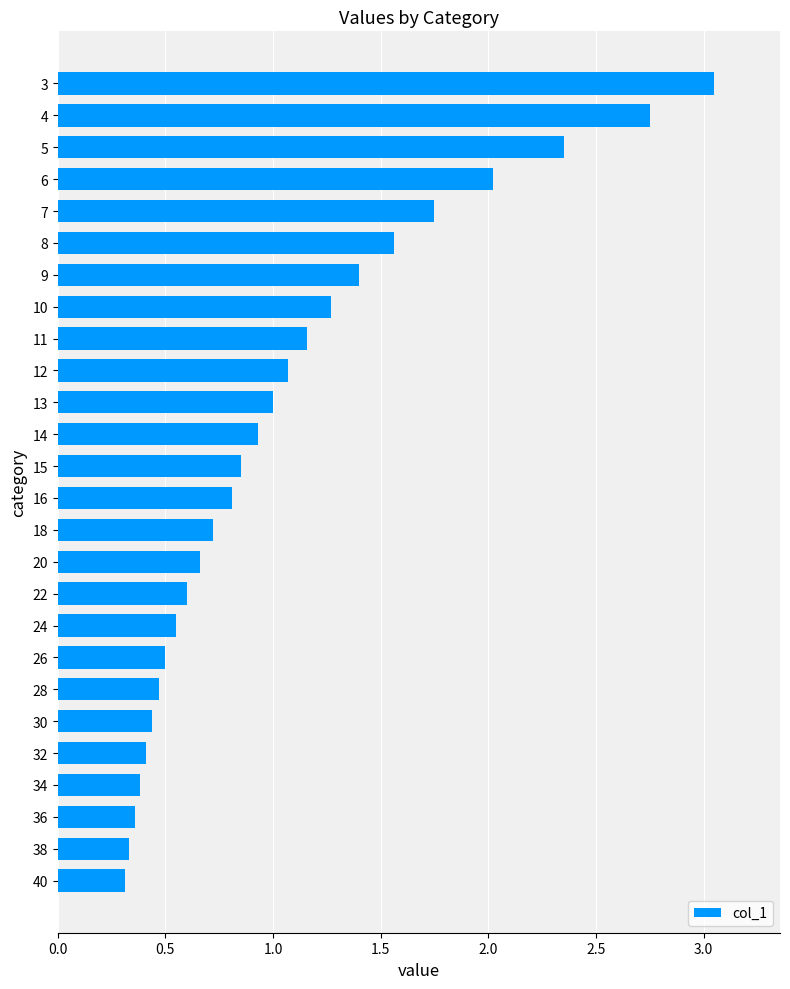

What is the minimum value shown in the chart?

0.3